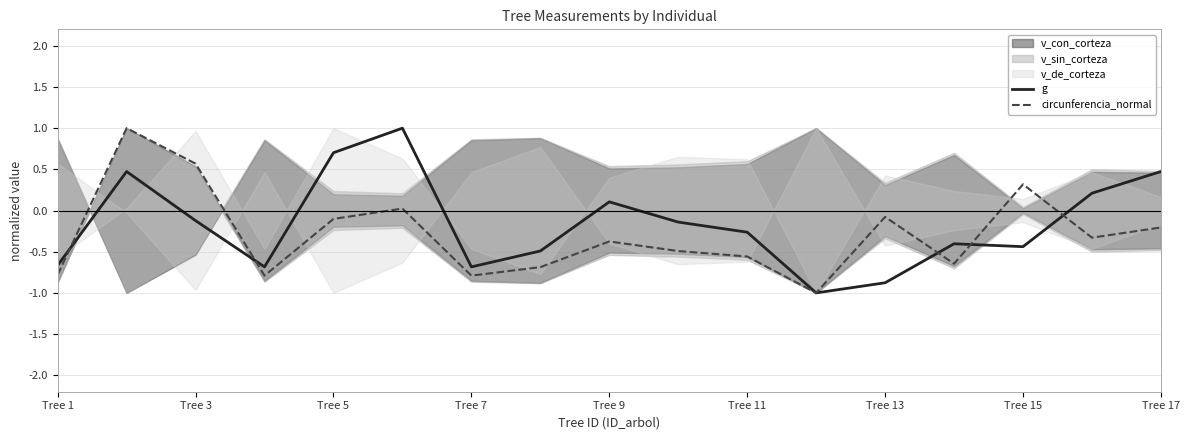

What is the spread (max minus min) of values at 9?

0.4